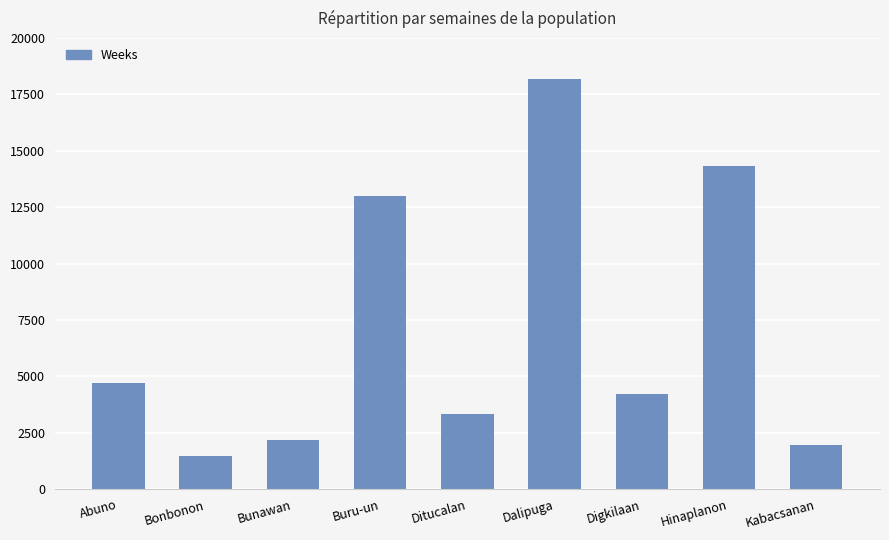

Rank the categories by value from highest to lowest.

Dalipuga, Hinaplanon, Buru-un, Abuno, Digkilaan, Ditucalan, Bunawan, Kabacsanan, Bonbonon